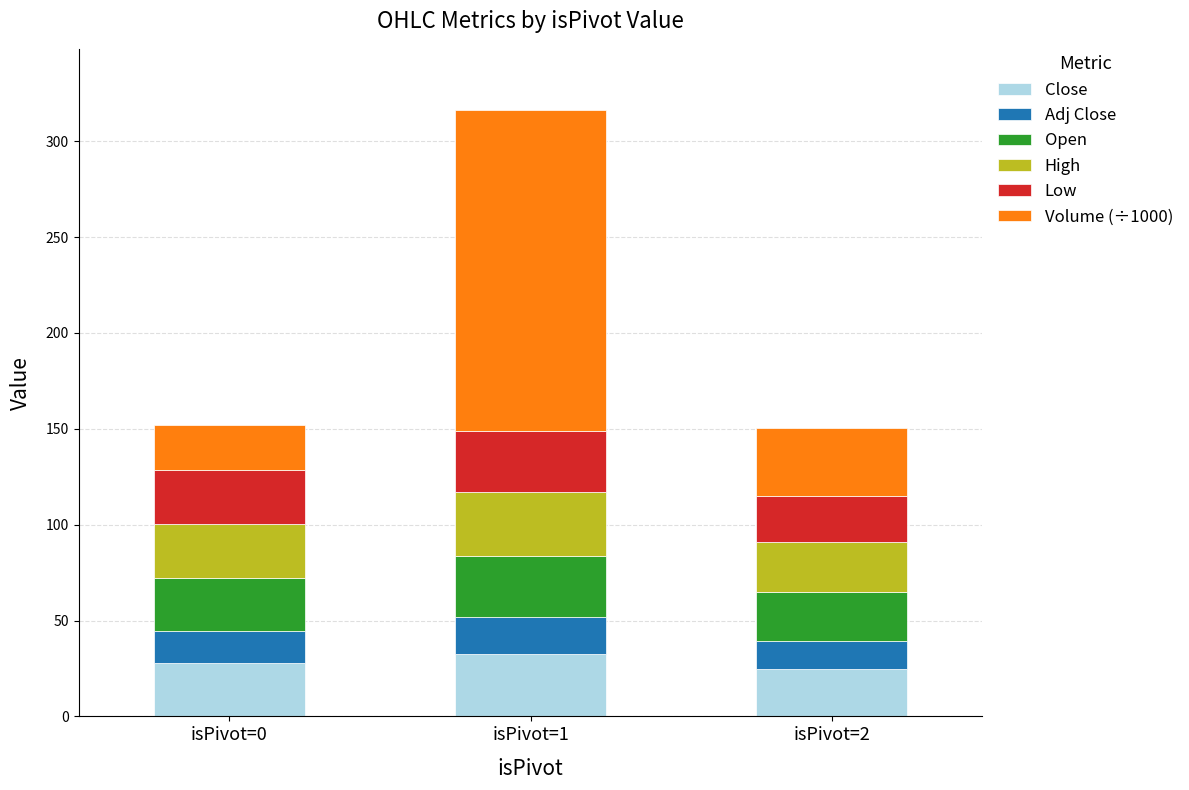

The value of Close at isPivot=0 is 27.8. True or false?

True